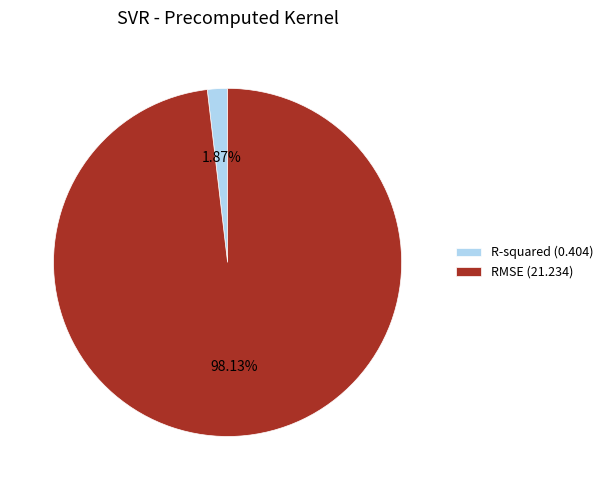

True or false: RMSE accounts for 87% of the total.

False